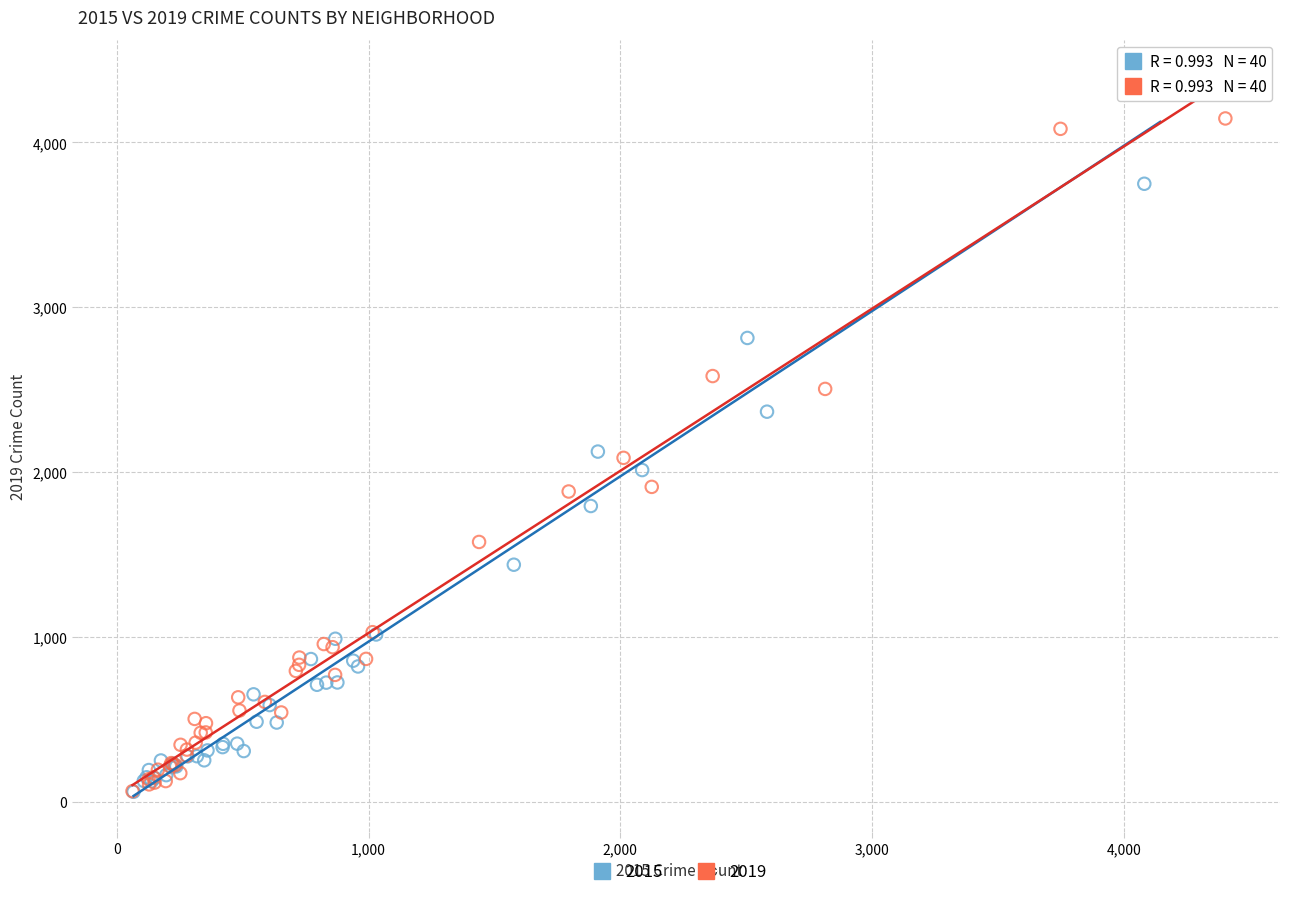

What are all the series names shown in the legend?

2015, 2019